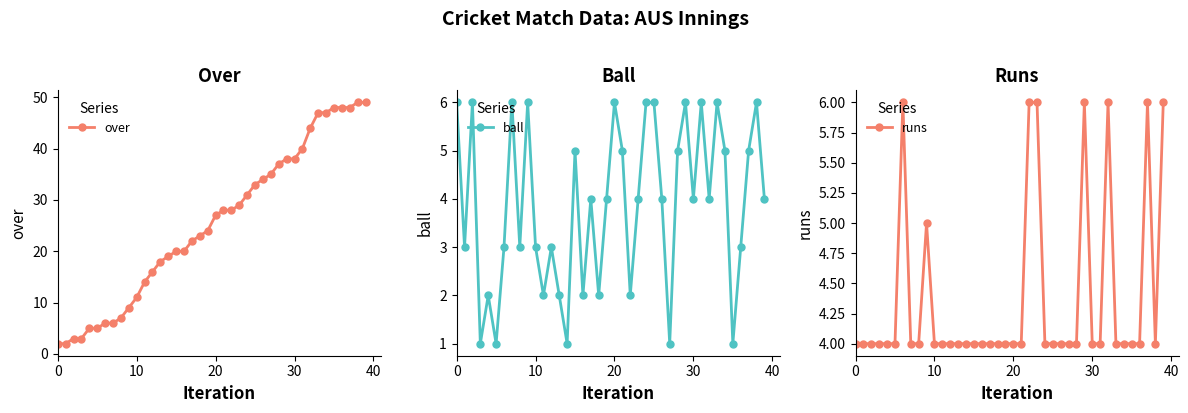

What is the maximum value for over?

49